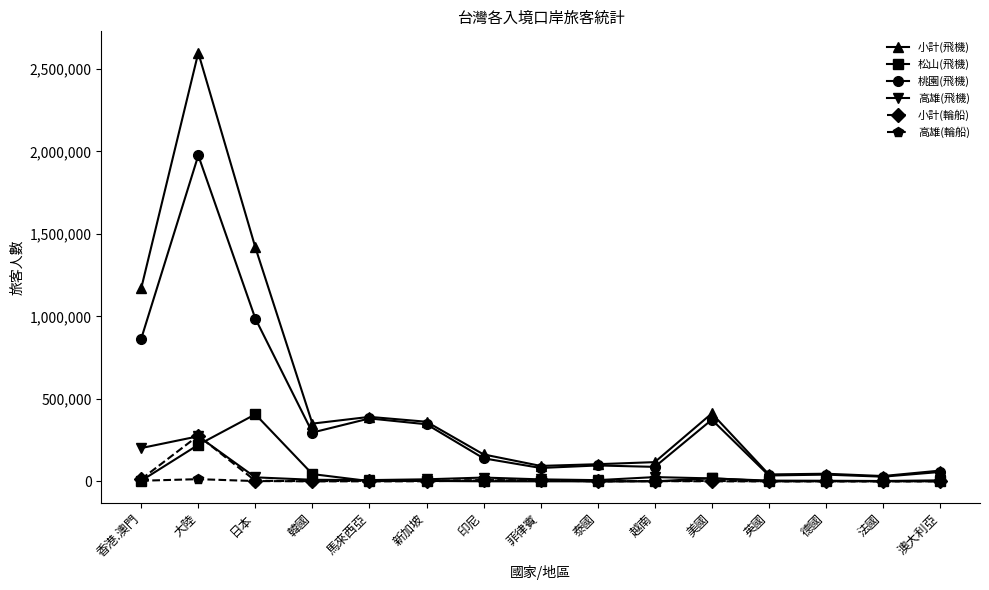

How many values in the 高雄(輪船) series are below 259?

7